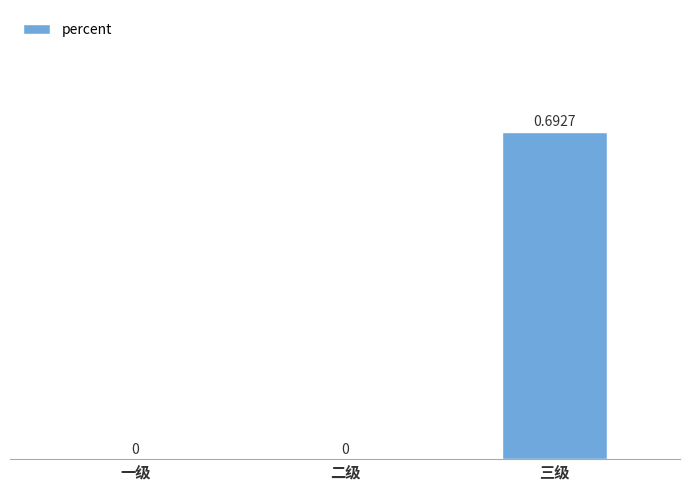

Which has a higher value, 一级 or 三级?

三级